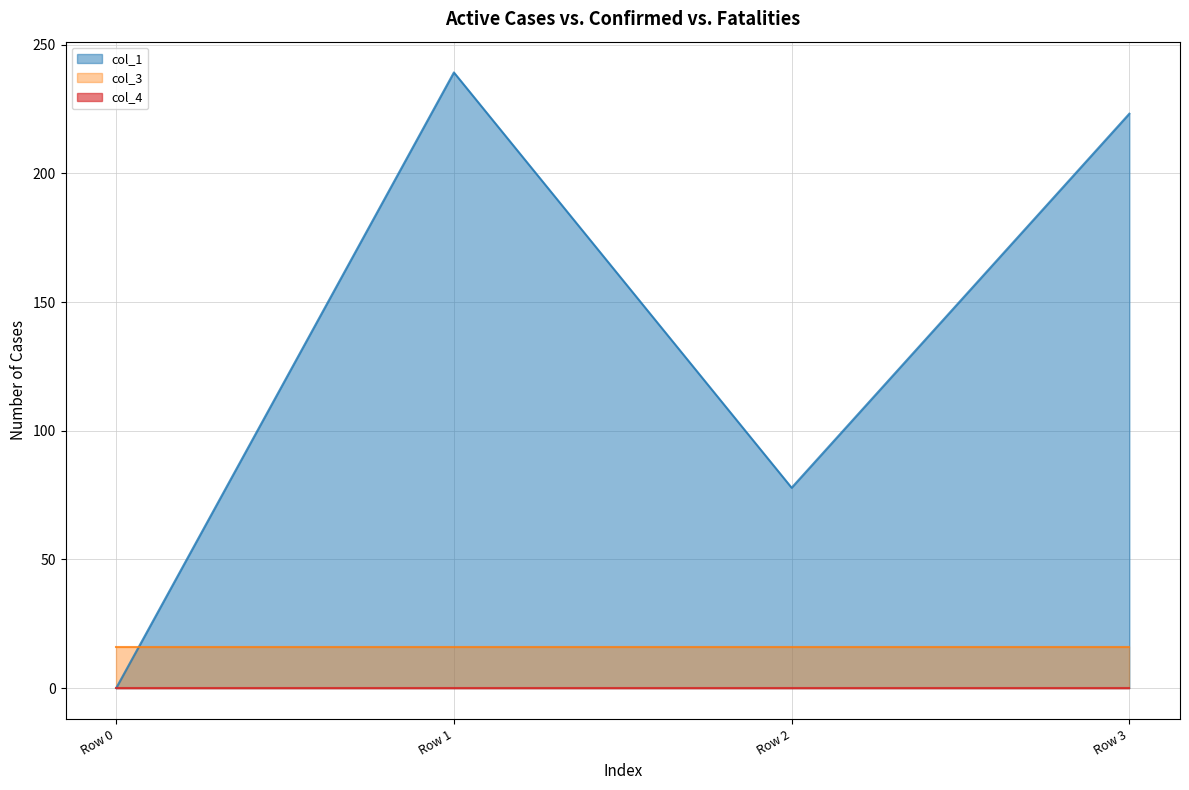

What are all the series names shown in the legend?

col_1, col_3, col_4